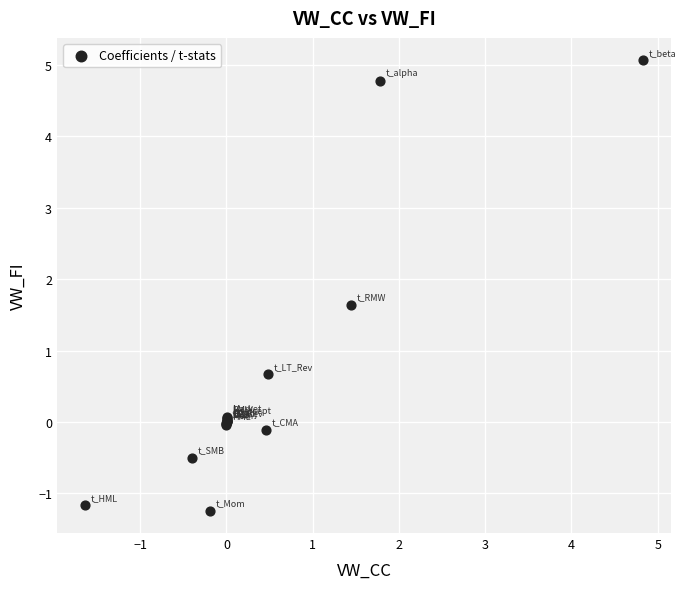

What Y value in the scatter plot is closest to 1?

0.7